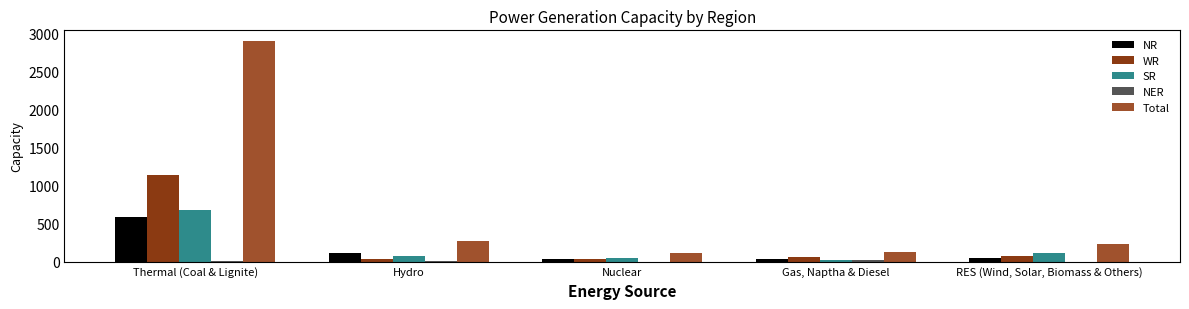

What is the approximate value of NR at Hydro, to the nearest 10?

110